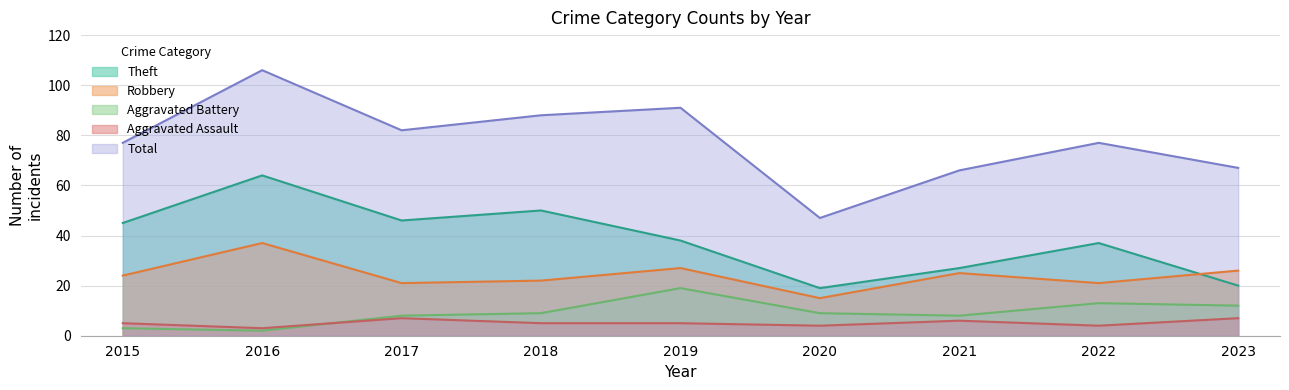

Where is Theft nearest to the value 41?

2019